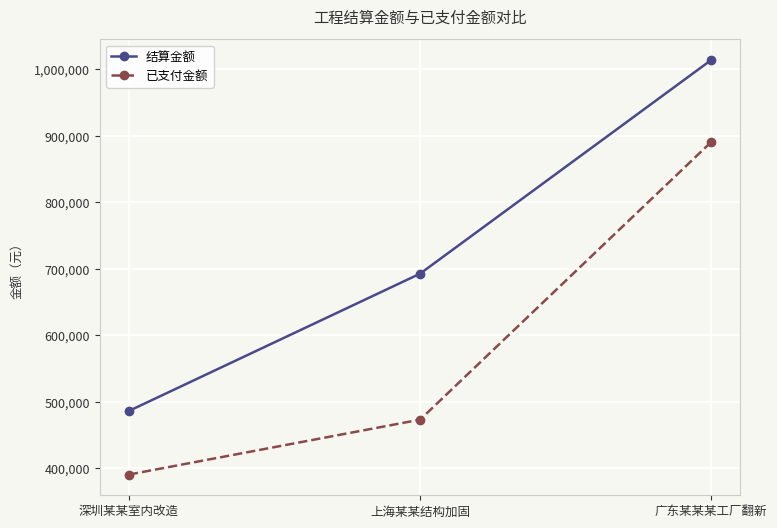

Count the number of data series in this chart.

2